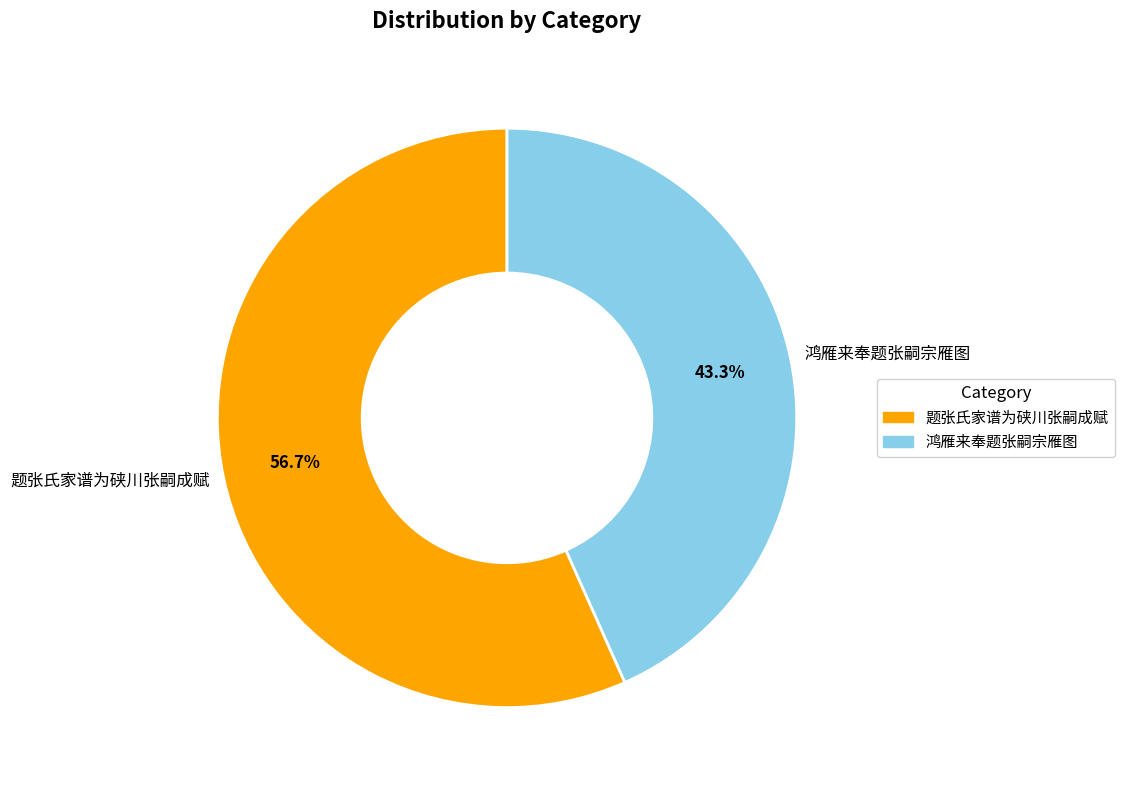

The 鸿雁来奉题张嗣宗雁图 slice represents 43% of the pie. True or false?

True